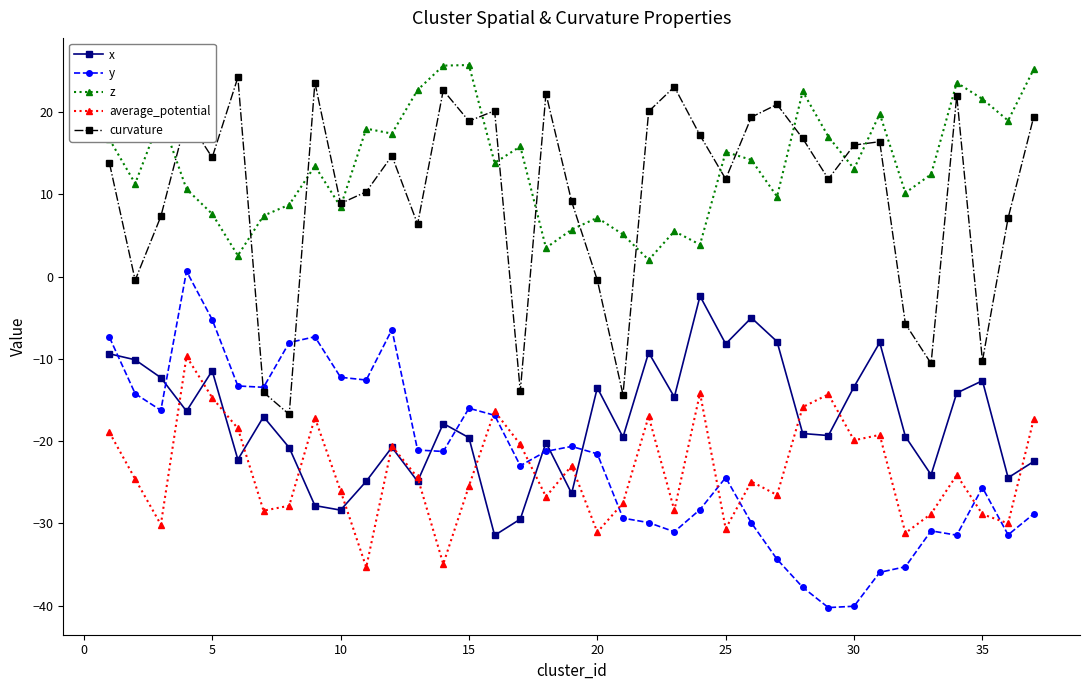

True or false: average_potential and curvature intersect in this chart.

False